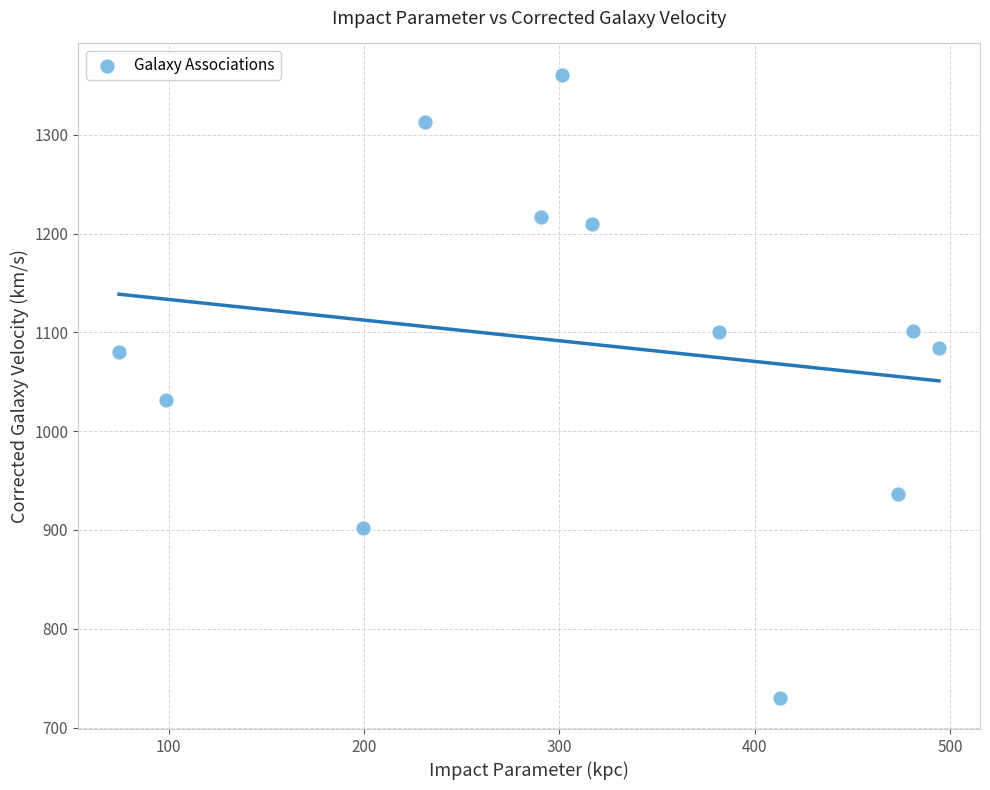

What is the average Y value?

1089